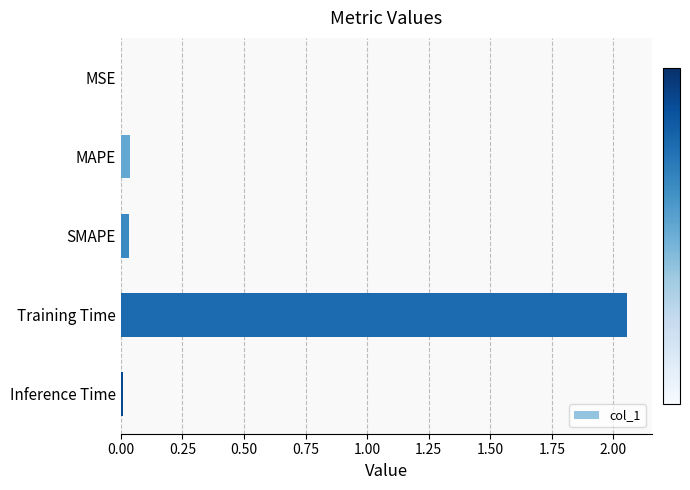

The chart shows a value of 0.0 at SMAPE. True or false?

True